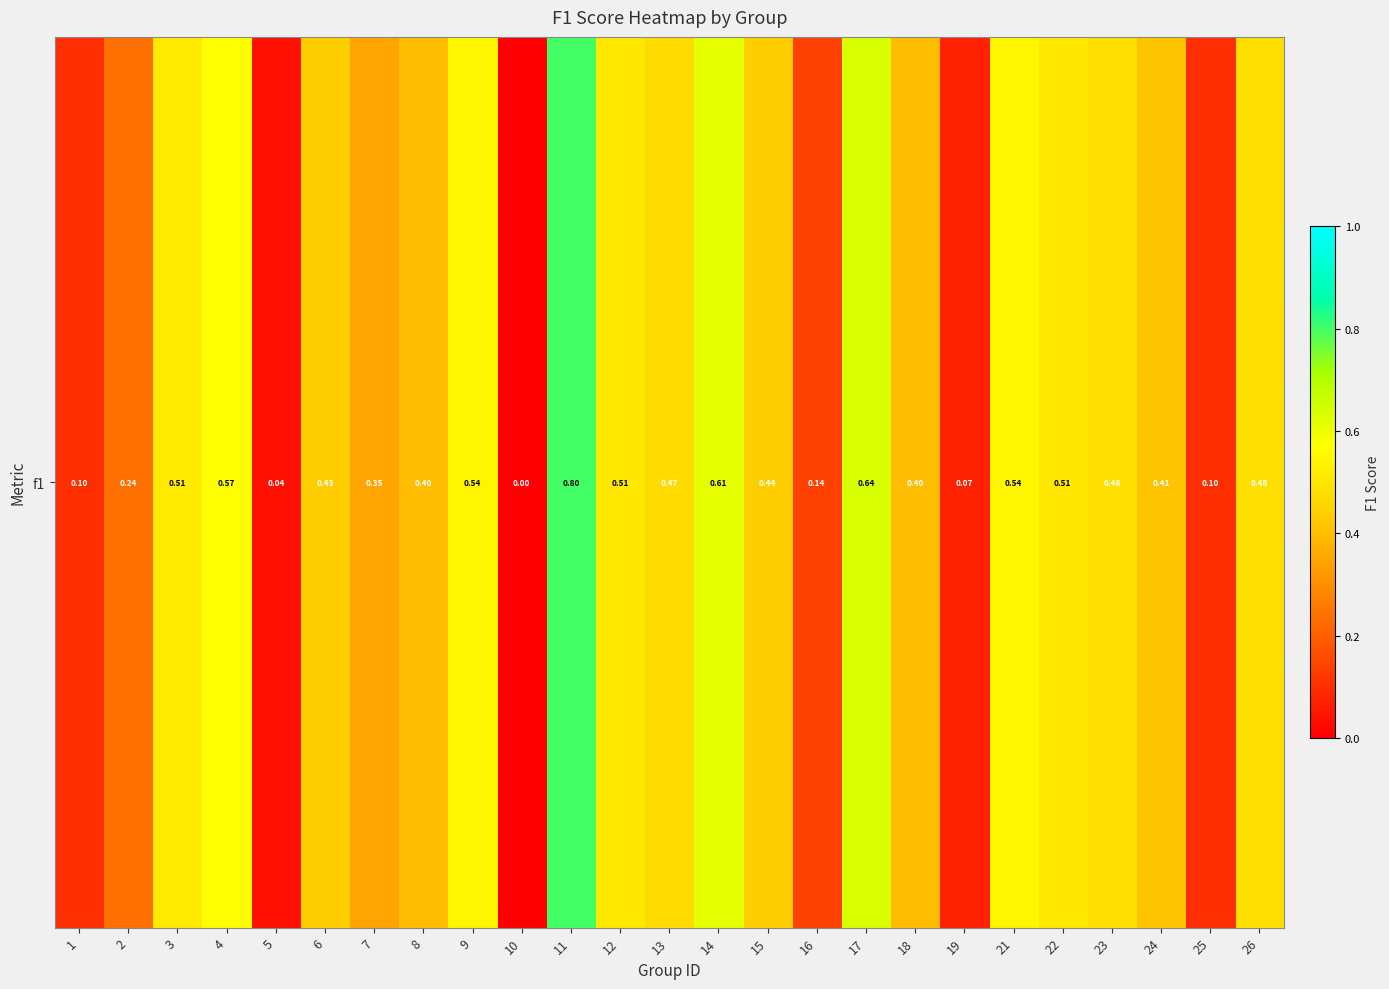

How many positive values are there?

24